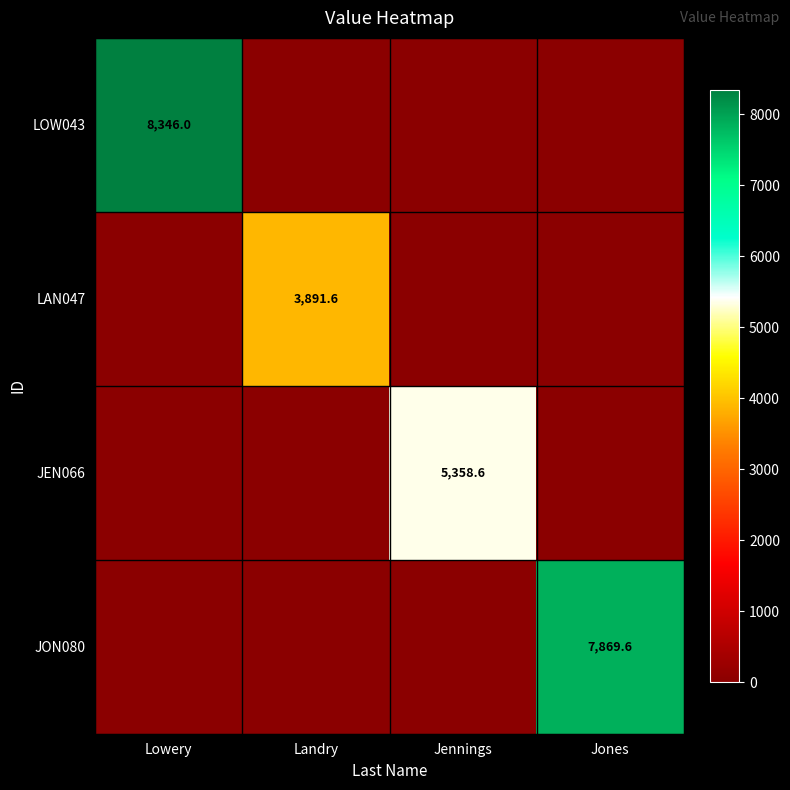

The JEN066 series shows 8085.8 at Jennings. True or false?

False